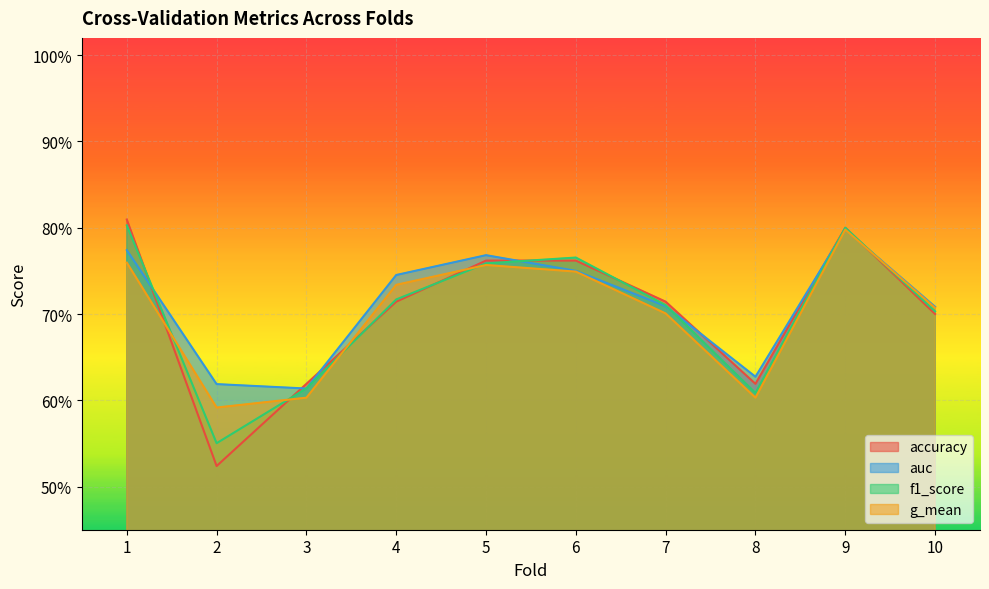

True or false: g_mean and auc cross at least once.

False